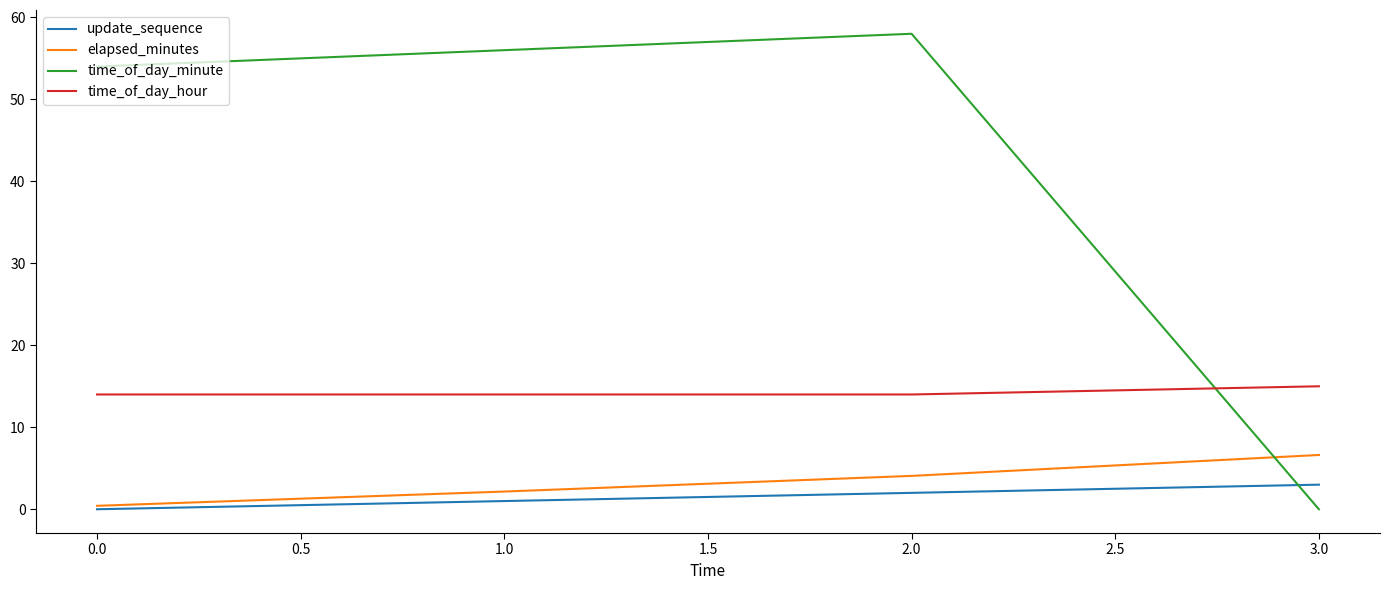

Which series has the widest spread of values?

time_of_day_minute